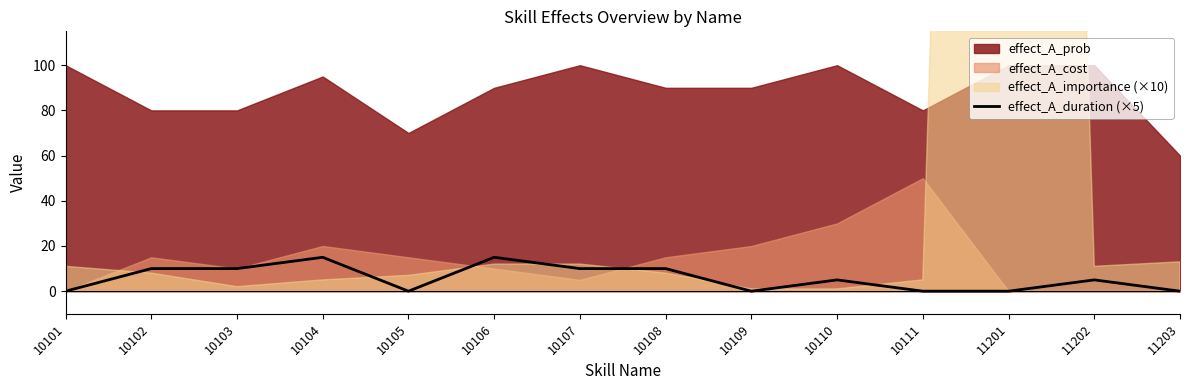

At which category does the chart reach its minimum across all series?

10101